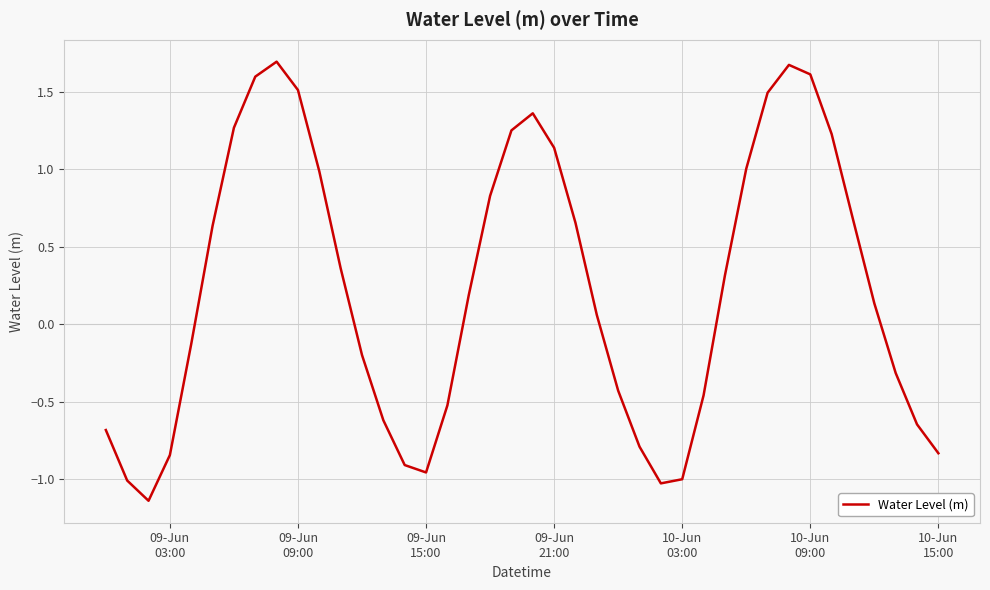

What is the difference between the maximum and minimum values?

2.8